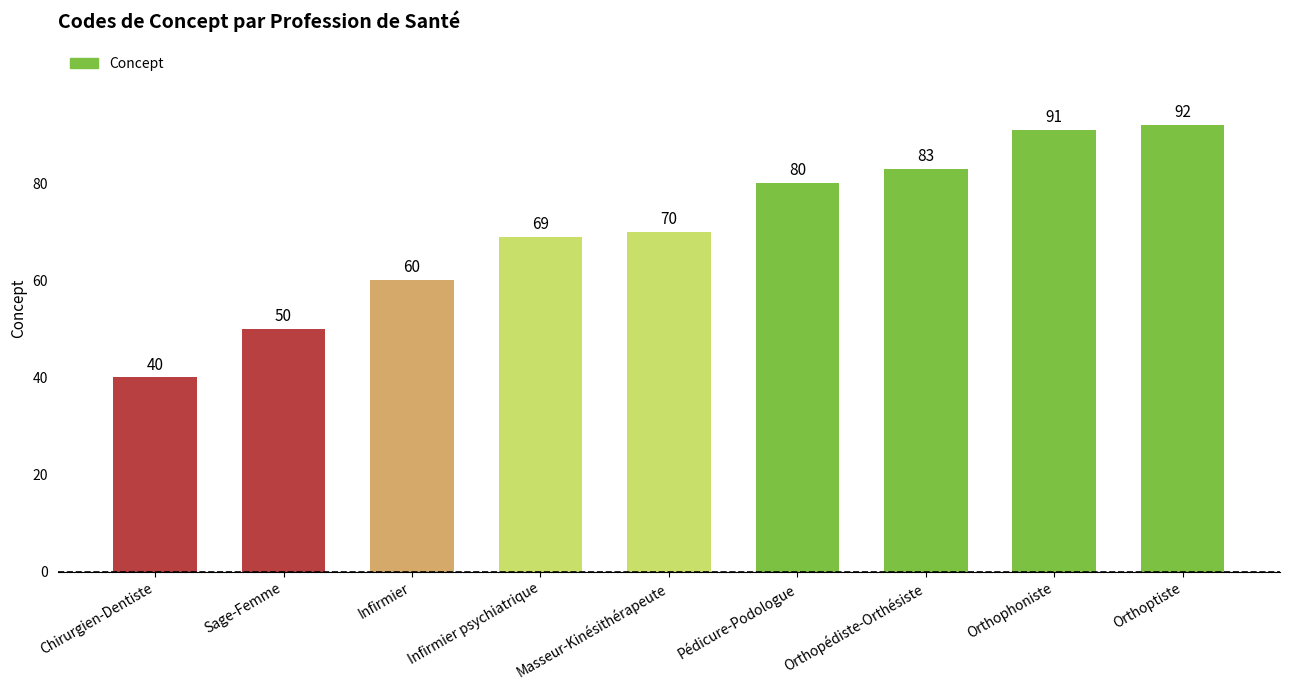

Count the number of data series in this chart.

1